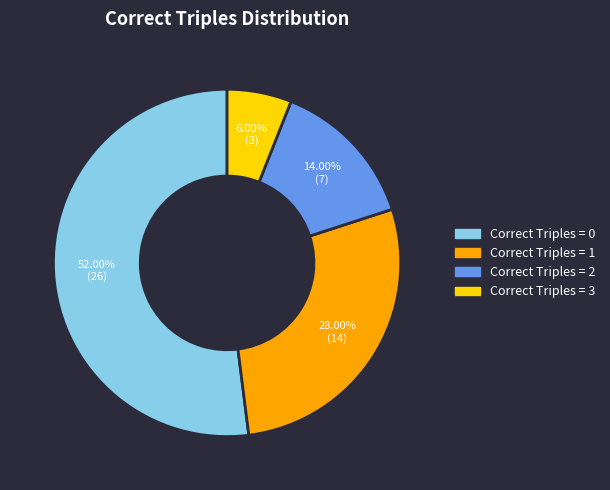

The Correct Triples = 0 slice represents 52% of the pie. True or false?

True